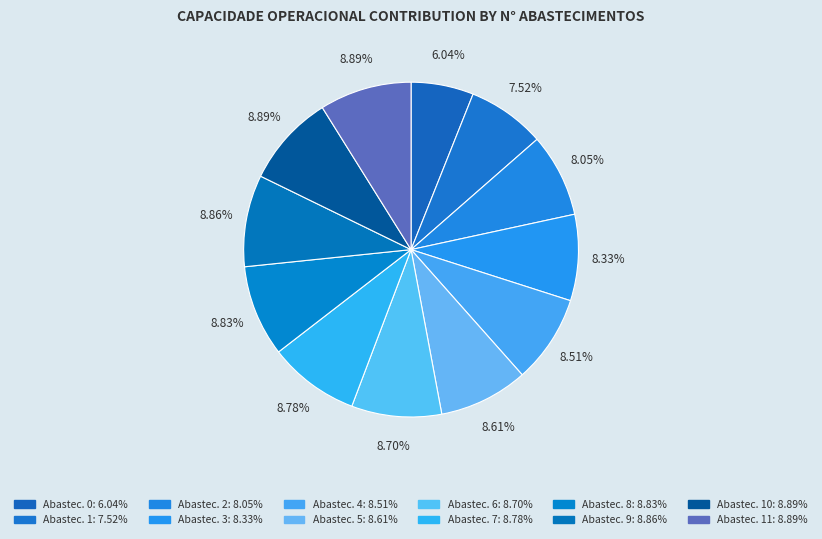

Count the number of slices in the pie.

12